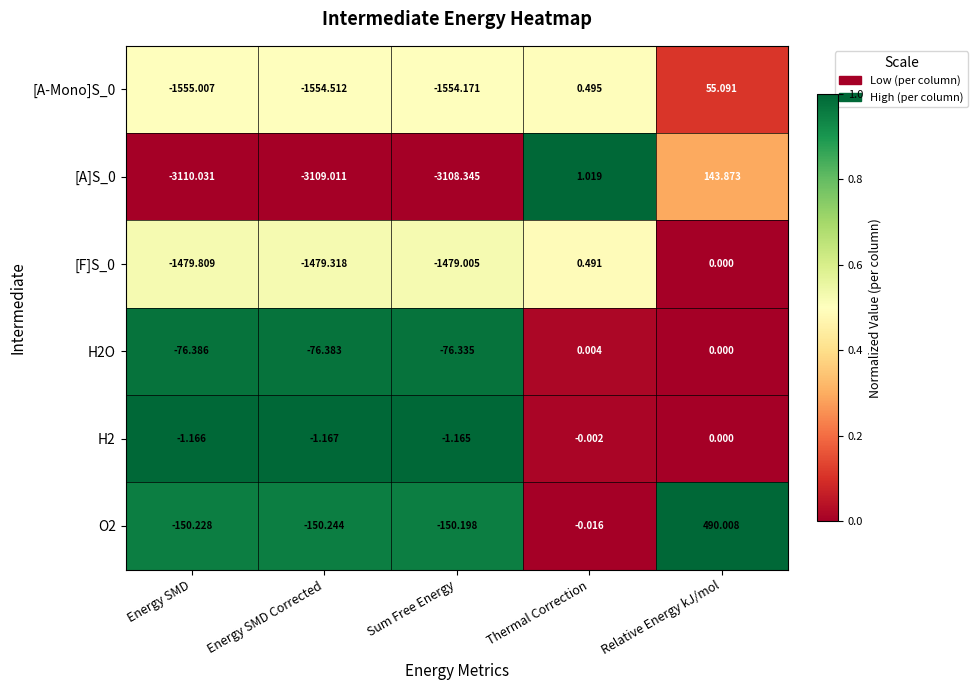

List the labels in order of [A]S_0 value, largest first.

Relative Energy kJ/mol, Thermal Correction, Sum Free Energy, Energy SMD Corrected, Energy SMD